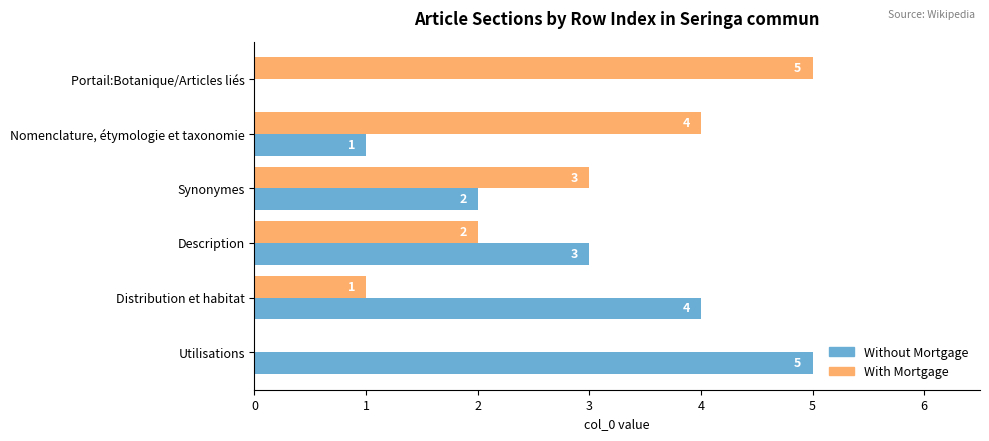

Is it true that With Mortgage equals 1 at Description?

False